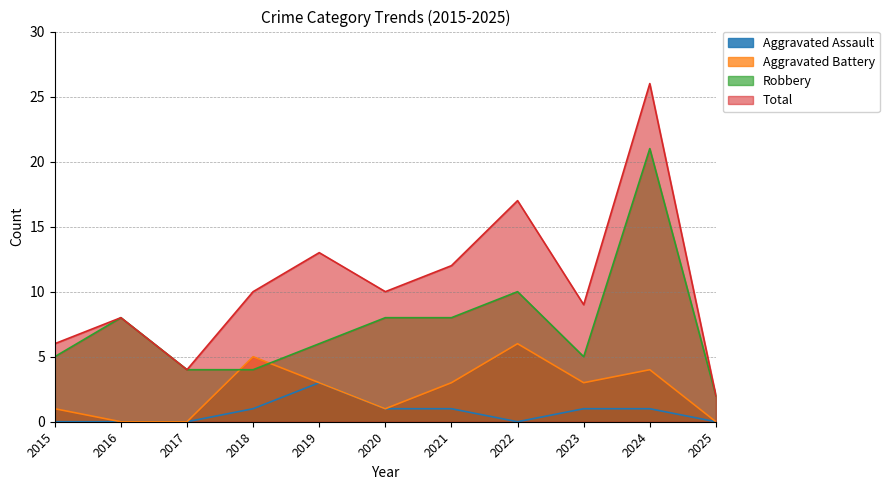

The Total series shows 3 at 2025. True or false?

False